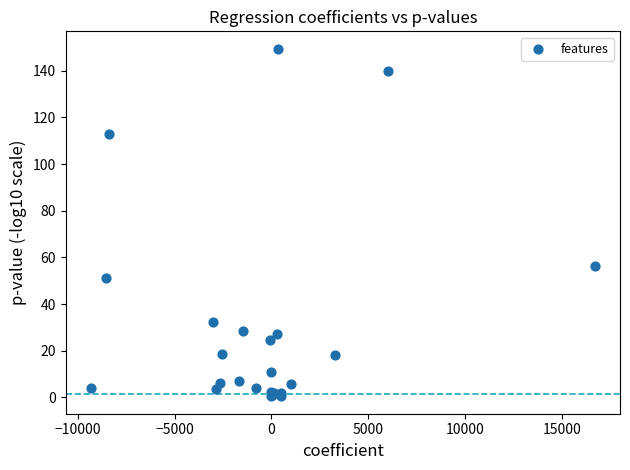

What Y value in the scatter plot is closest to 74?

56.5